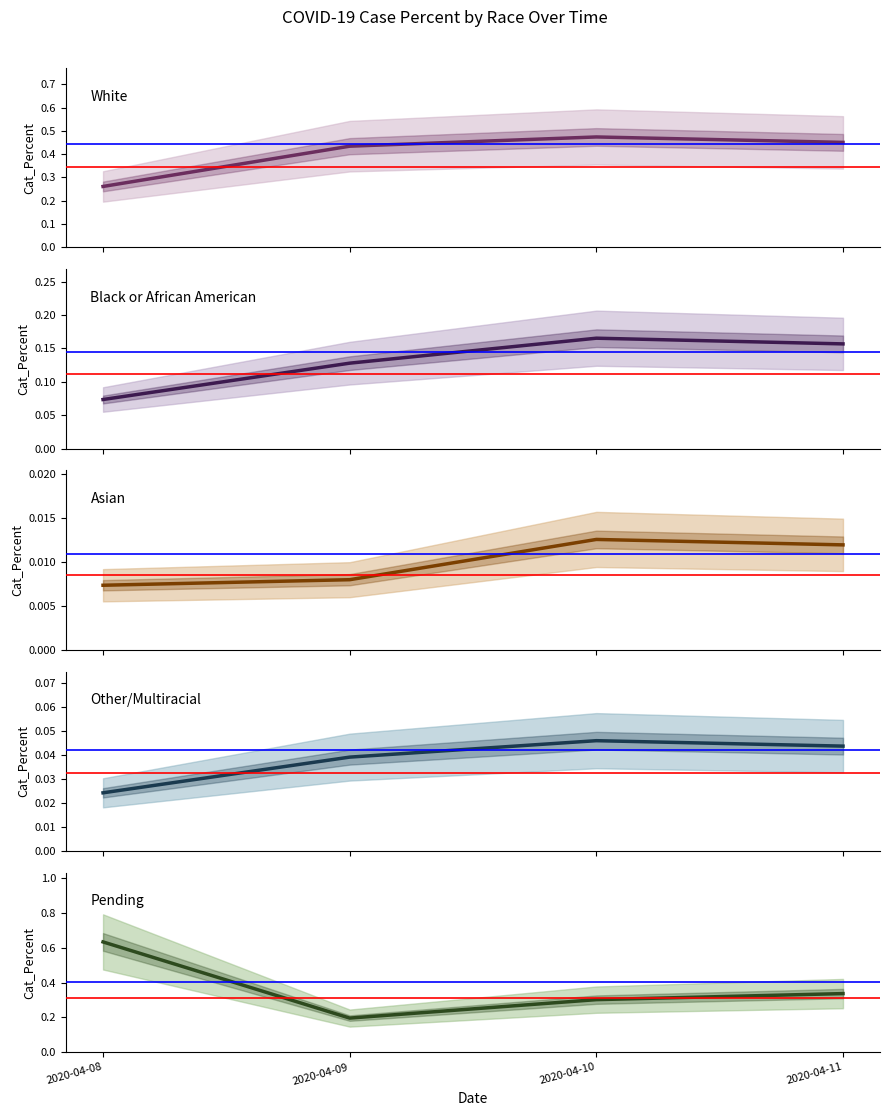

Which series has the widest spread of values?

Pending